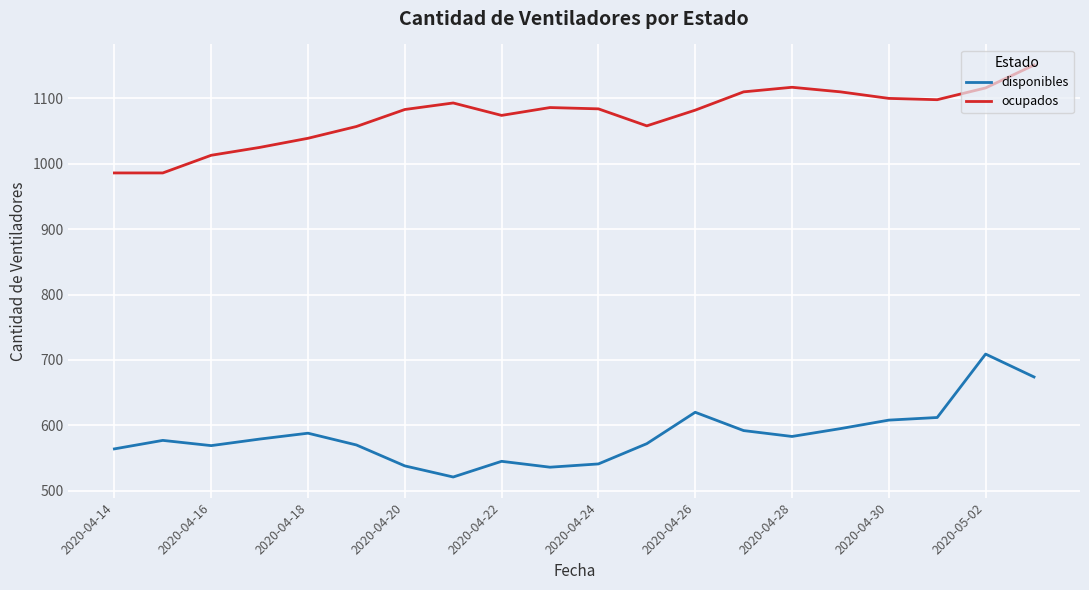

How many lines are shown in the chart?

2